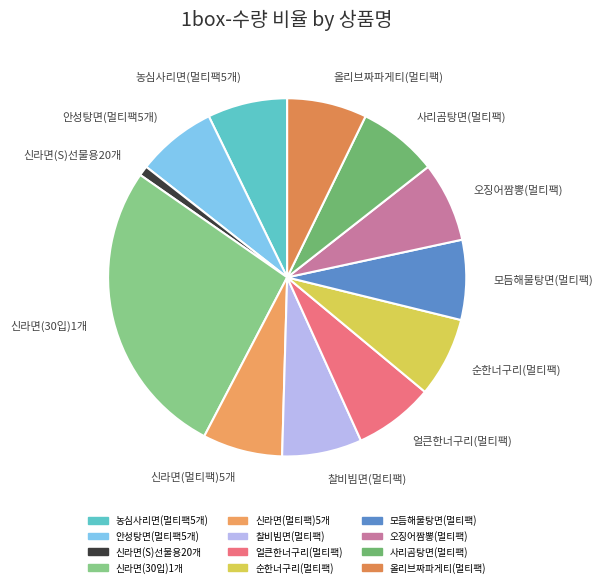

What is the smallest slice in the pie chart?

신라면(S)선물용20개